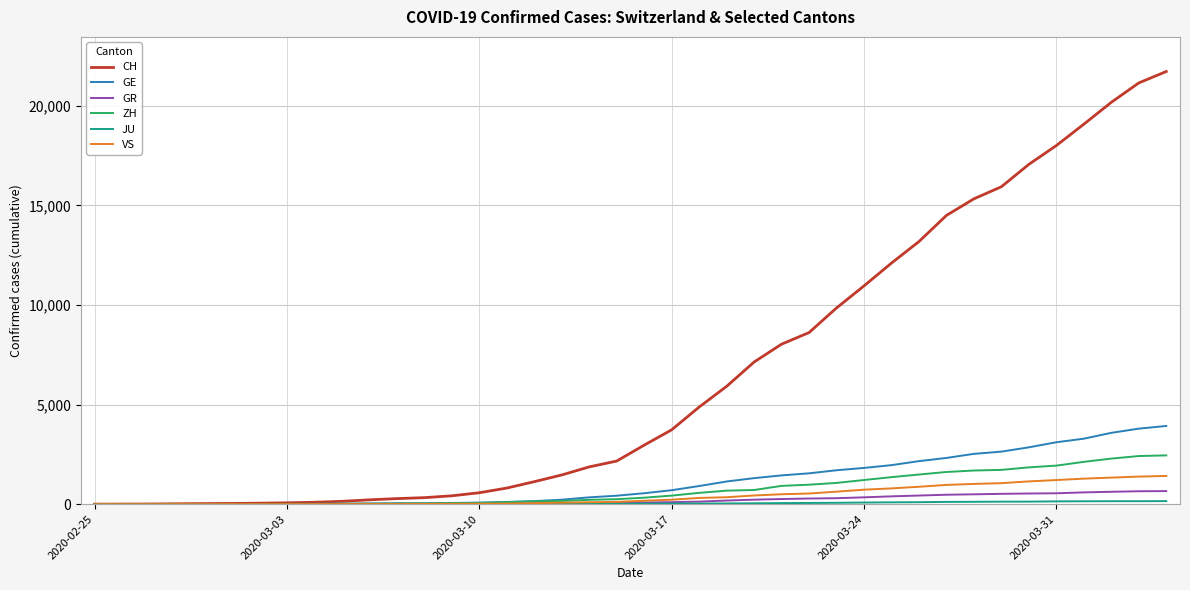

Which series has the largest total across all categories?

CH